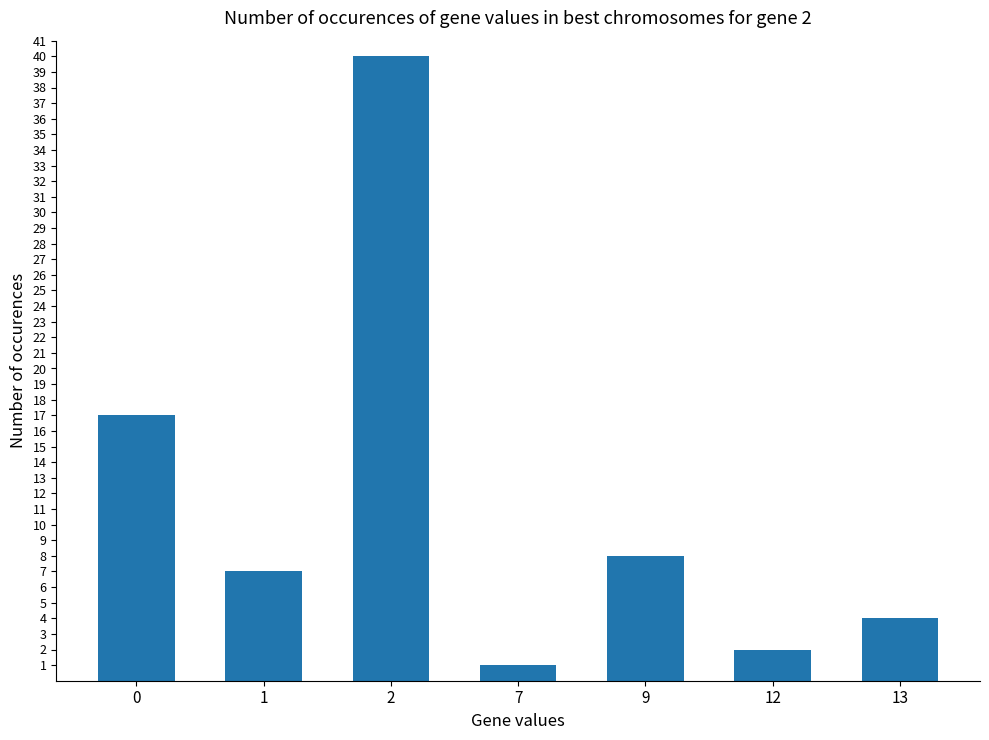

What is the value of the 6th bar from the left?

2